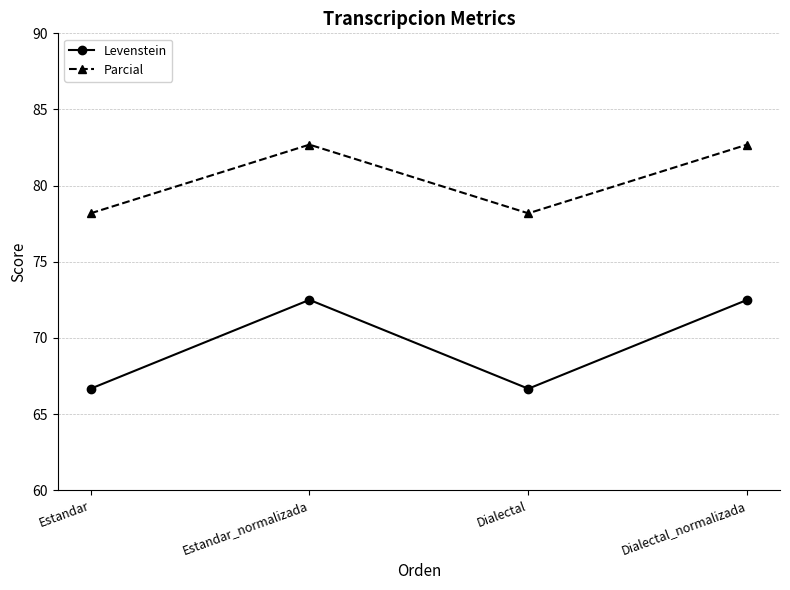

The value of Levenstein at Estandar is 18.3. True or false?

False